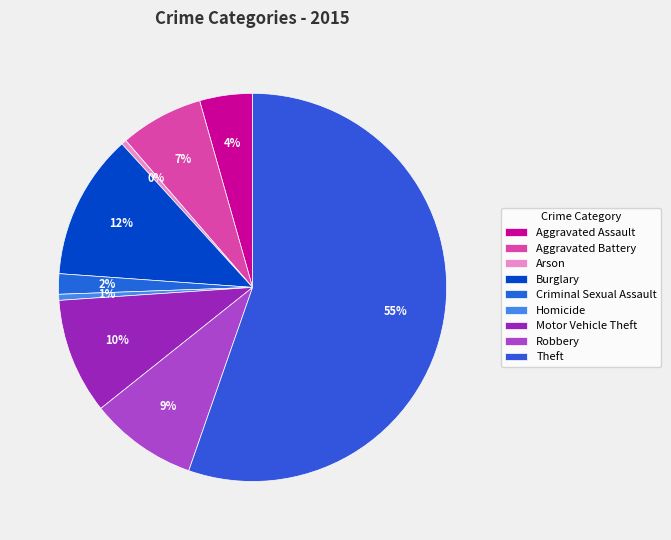

The Motor Vehicle Theft slice represents 10% of the pie. True or false?

True